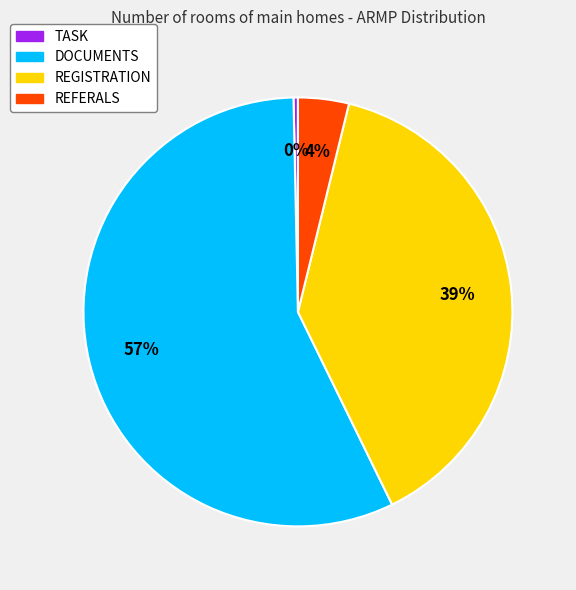

Is it true that REGISTRATION is 27% of the pie?

False